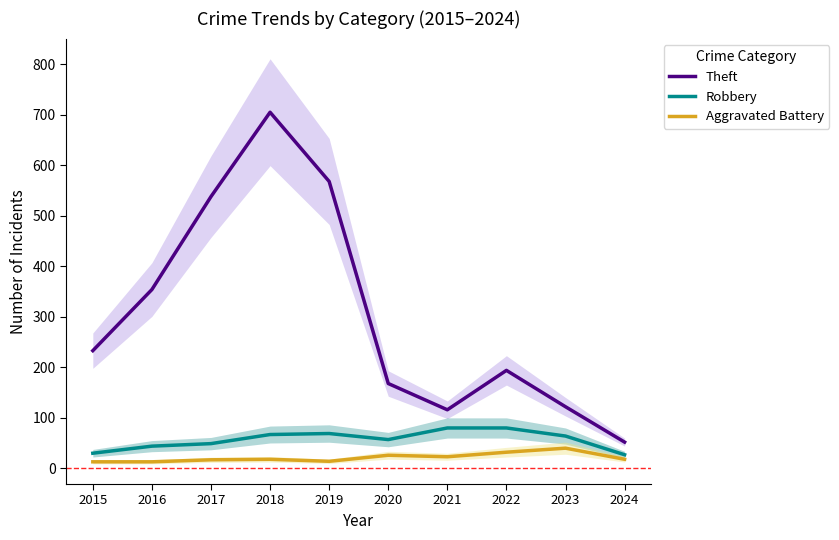

What is the lowest value of the Aggravated Battery series?

13